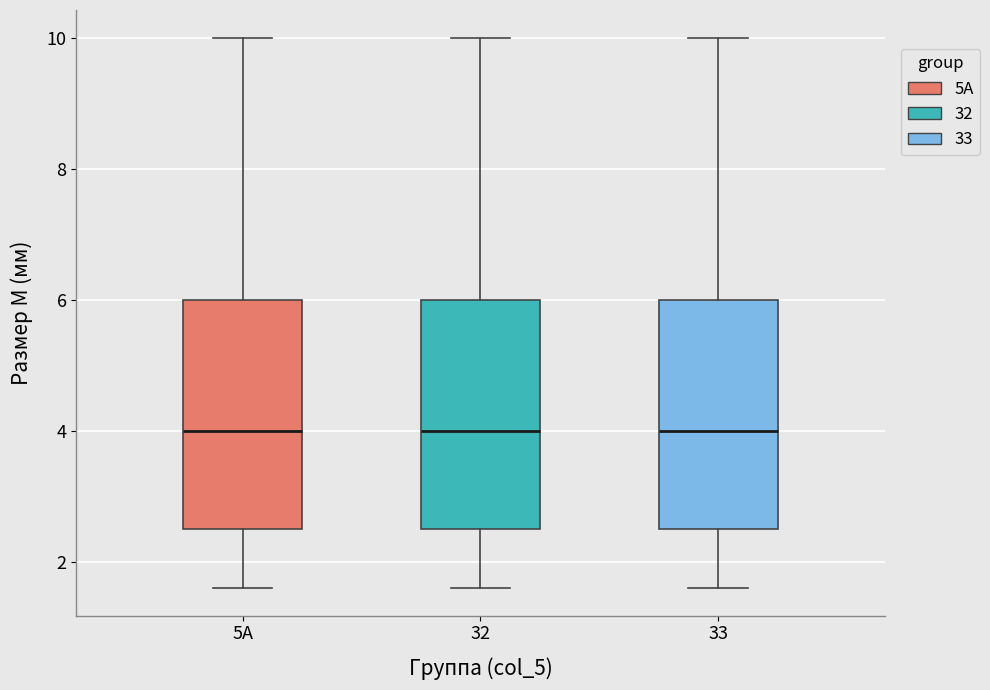

Where does the upper whisker of the box for 32 end on the y-axis? The values are not printed on the chart, so give them approximately, as read against the axis.

10.0